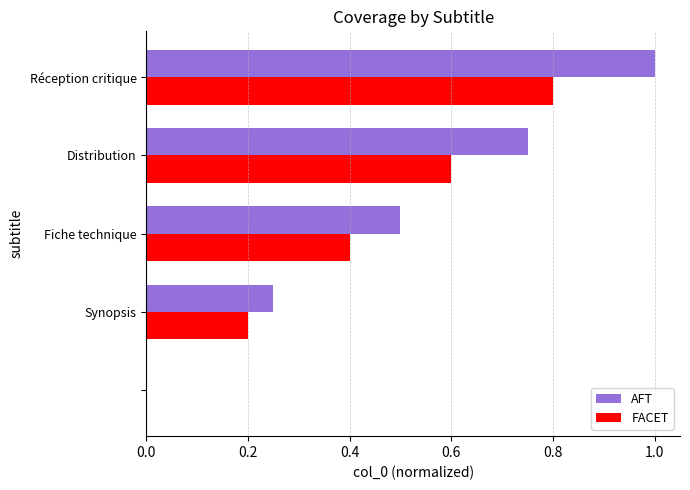

What is the maximum value shown in the chart?

1.0